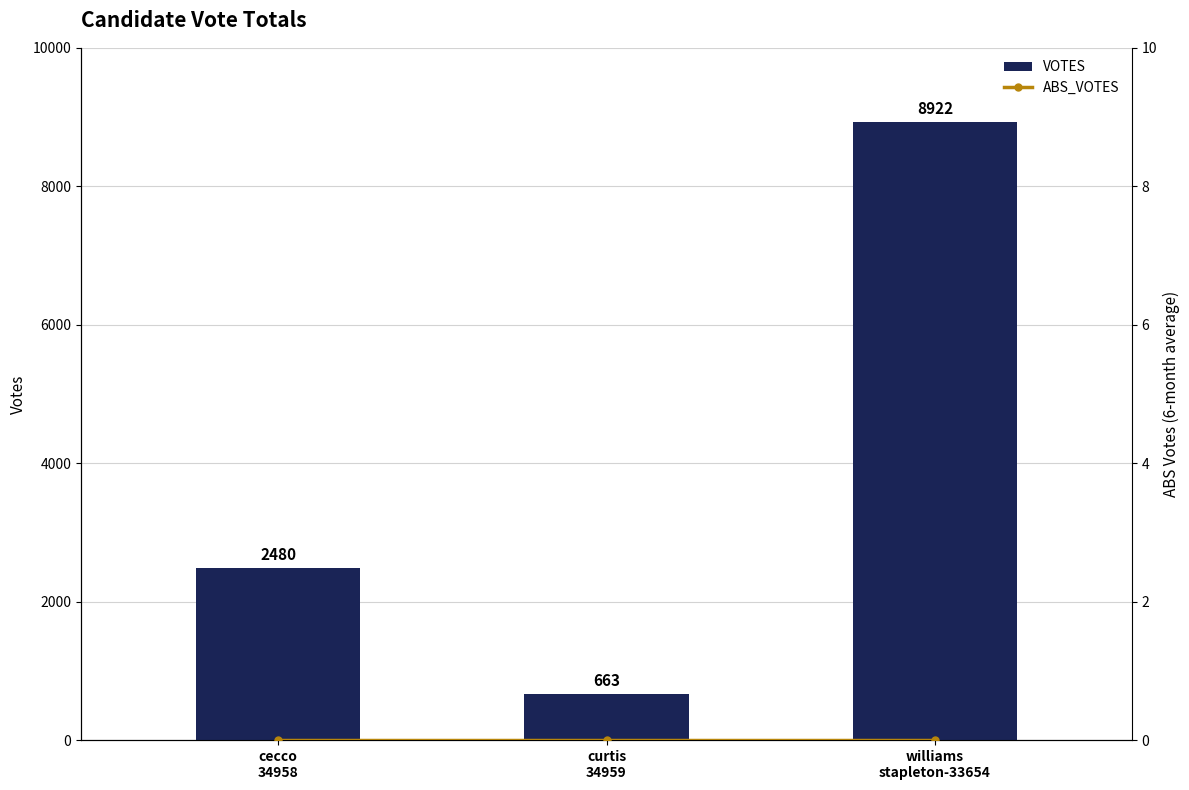

Reading right to left, what are all the values shown in this chart?

VOTES: 8922	663	2480
ABS_VOTES: 0	0	0